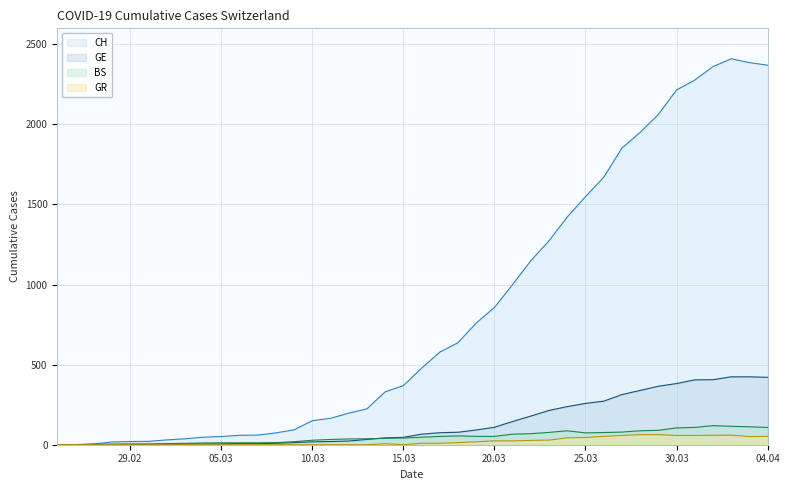

Which series has the largest range (max minus min)?

CH